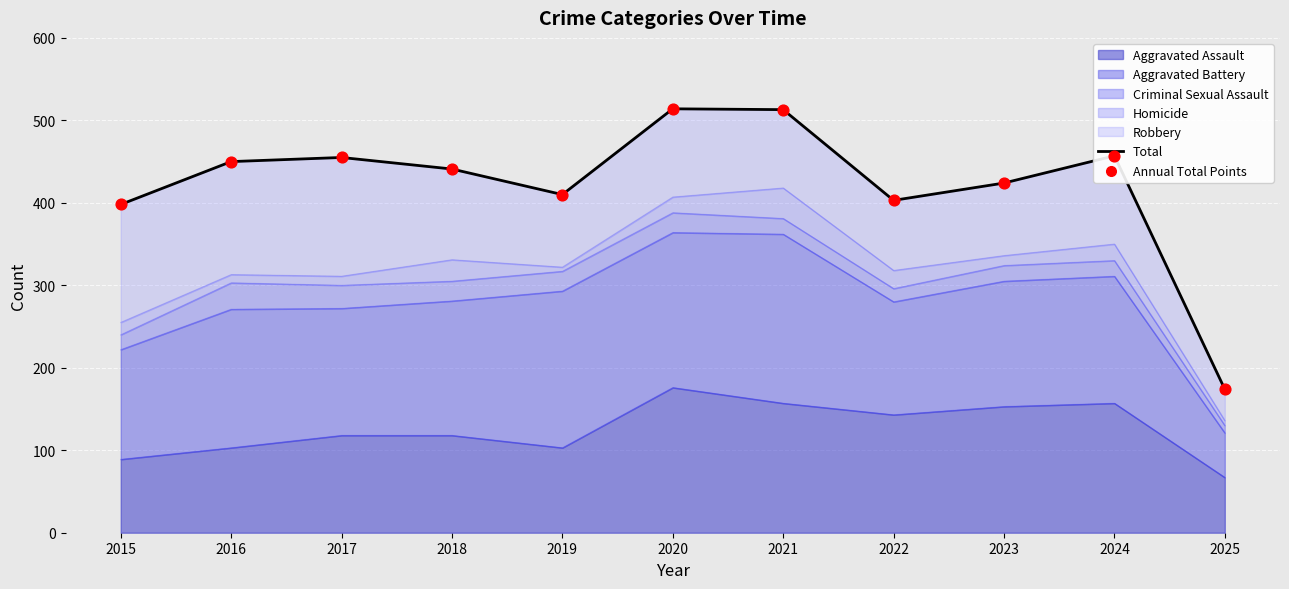

At which category is the sum across all series the highest?

2020